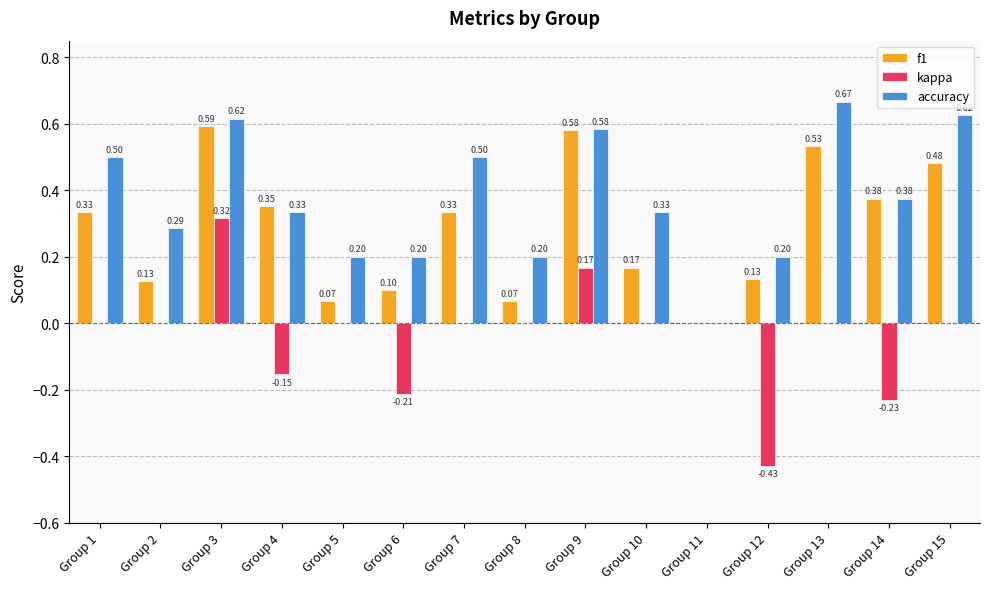

Which series changed the most between Group 3 and Group 8?

f1